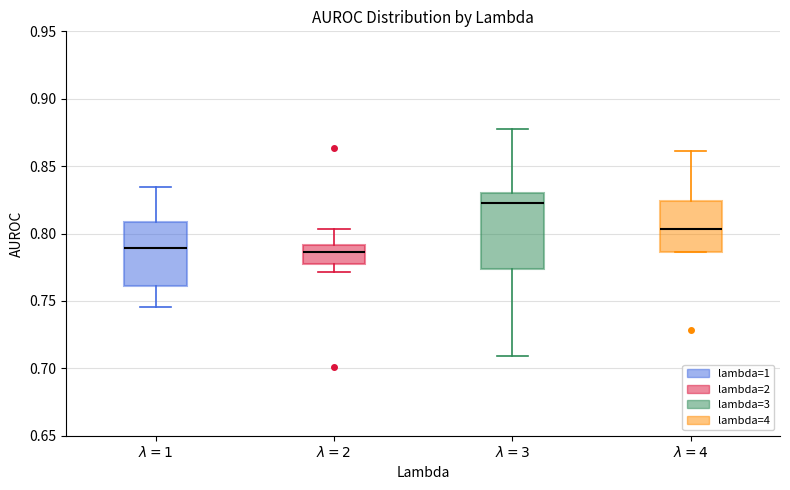

Reading left to right, read every box against the y-axis: the position of its median line, the range the box covers, and the ends of its whiskers. The values are not printed on the chart, so give them approximately, as read against the axis.

$\lambda=1$: median 0.790, box 0.760 to 0.810, whiskers 0.745 to 0.835
$\lambda=2$: median 0.785, box 0.780 to 0.790, whiskers 0.770 to 0.805
$\lambda=3$: median 0.825, box 0.775 to 0.830, whiskers 0.710 to 0.875
$\lambda=4$: median 0.805, box 0.785 to 0.825, whiskers 0.785 to 0.860